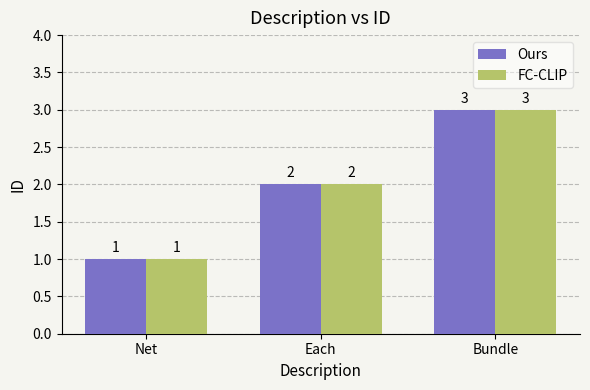

What is the sum of the Ours values at Each and Net?

3